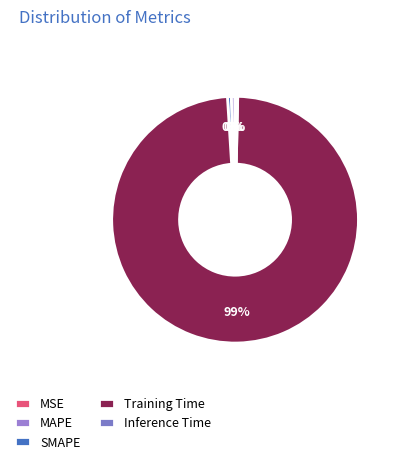

What is the smallest slice in the pie chart?

MSE